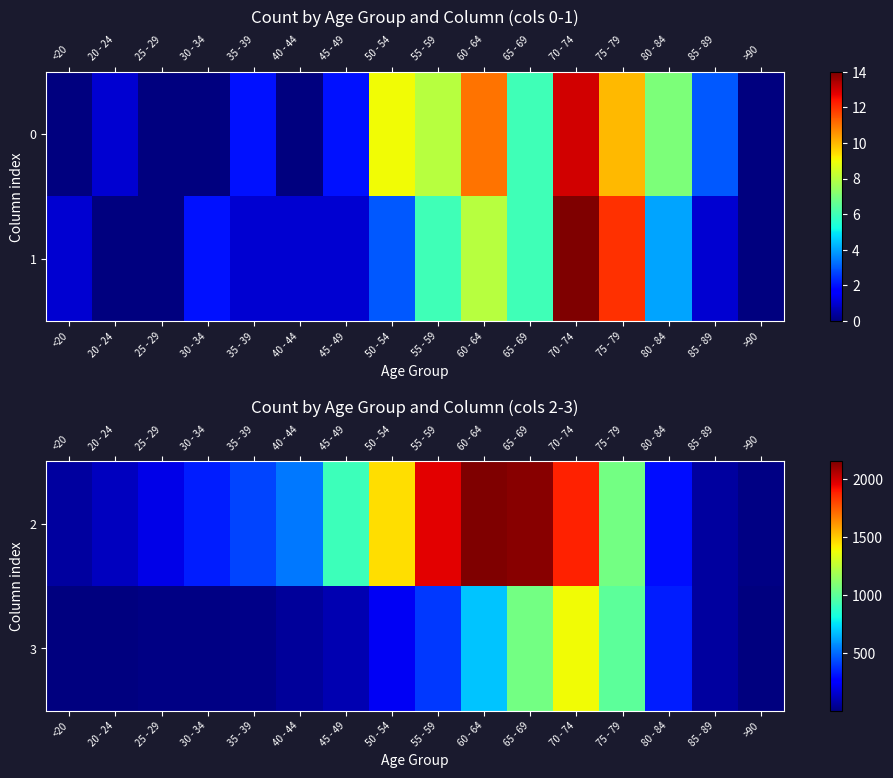

Read the 3 value at 70 - 74, to the nearest 50.

1400